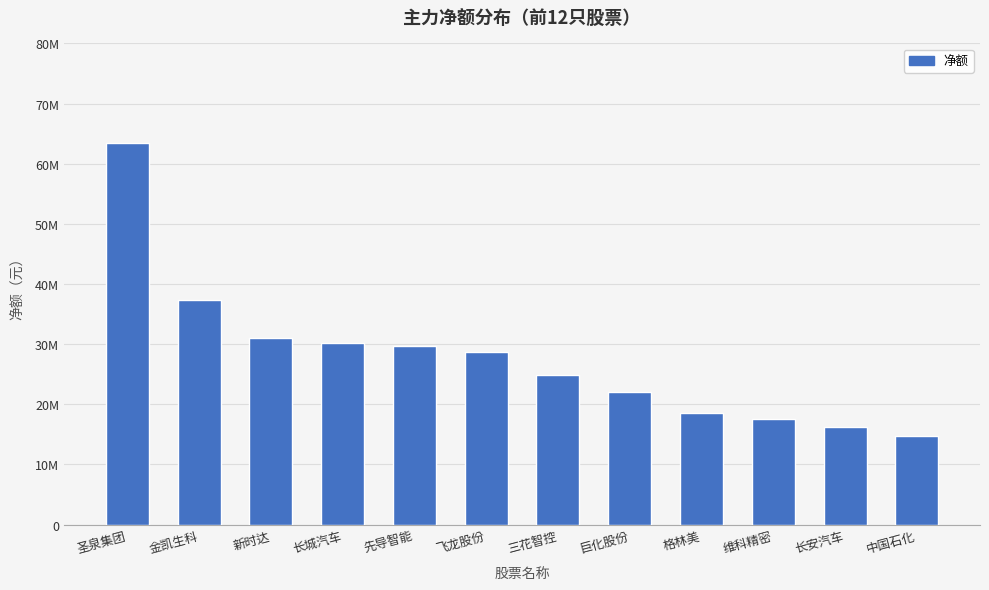

The chart shows a value of 17552325 at 维科精密. True or false?

True